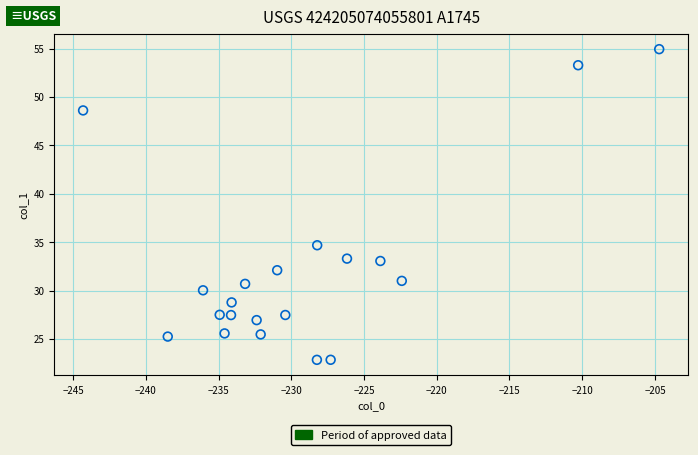

What Y value in the scatter plot is closest to 38?

34.7